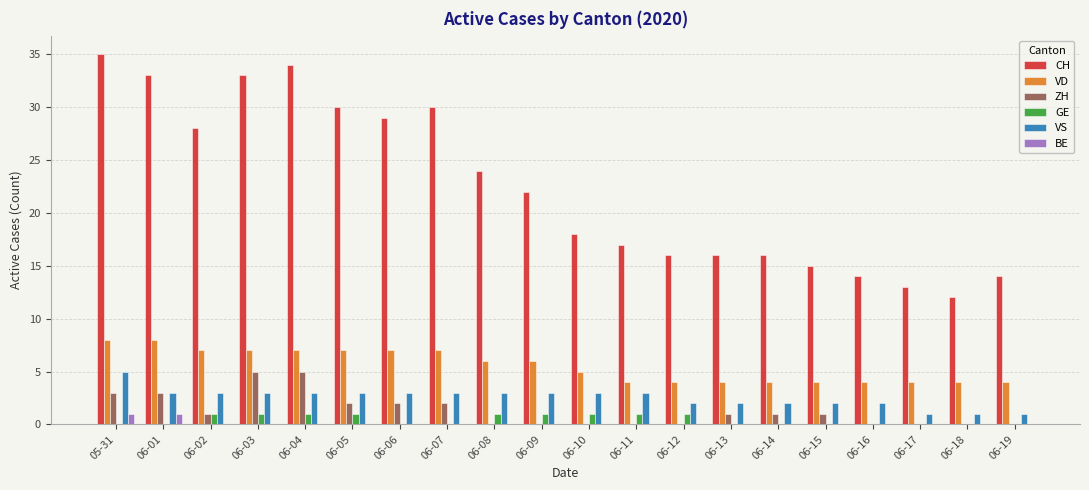

Count the number of data series in this chart.

6